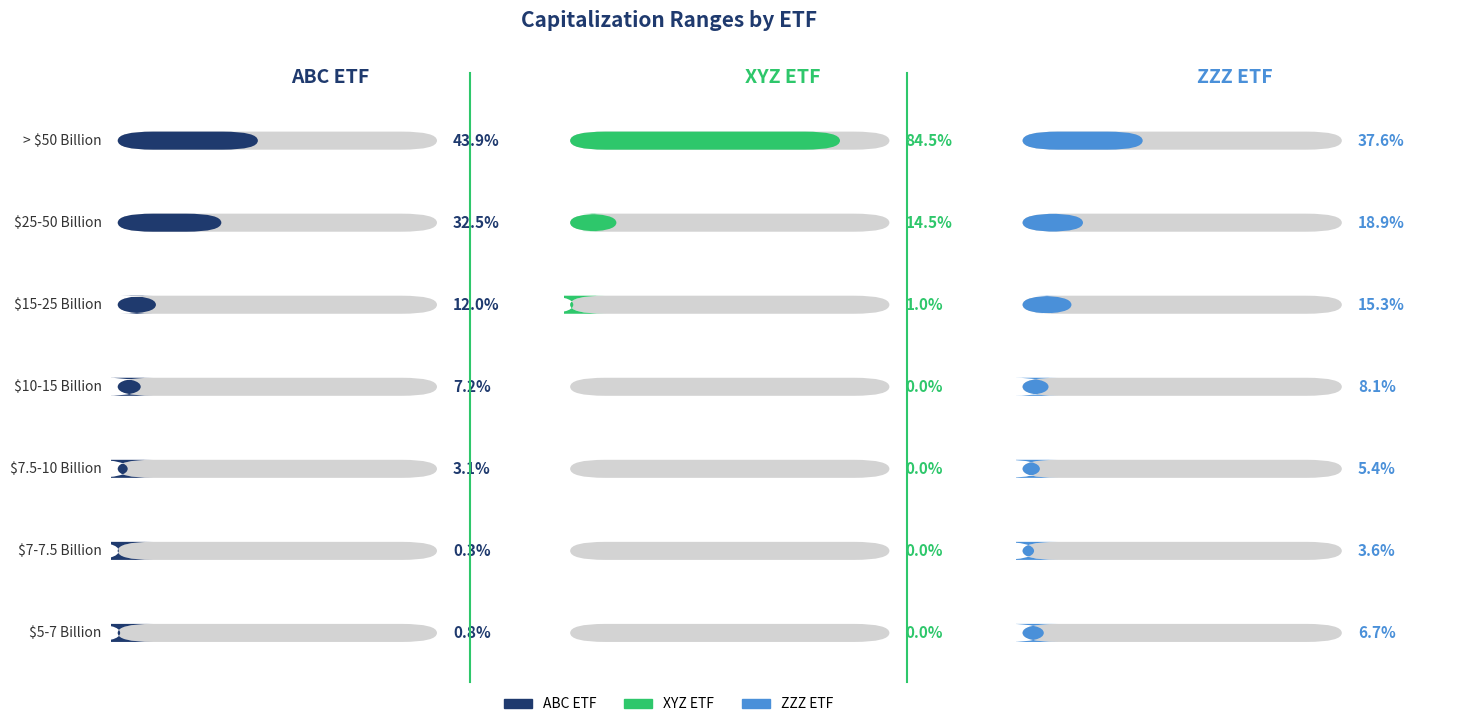

List the series in order of their peak value, lowest first.

ZZZ ETF, ABC ETF, XYZ ETF